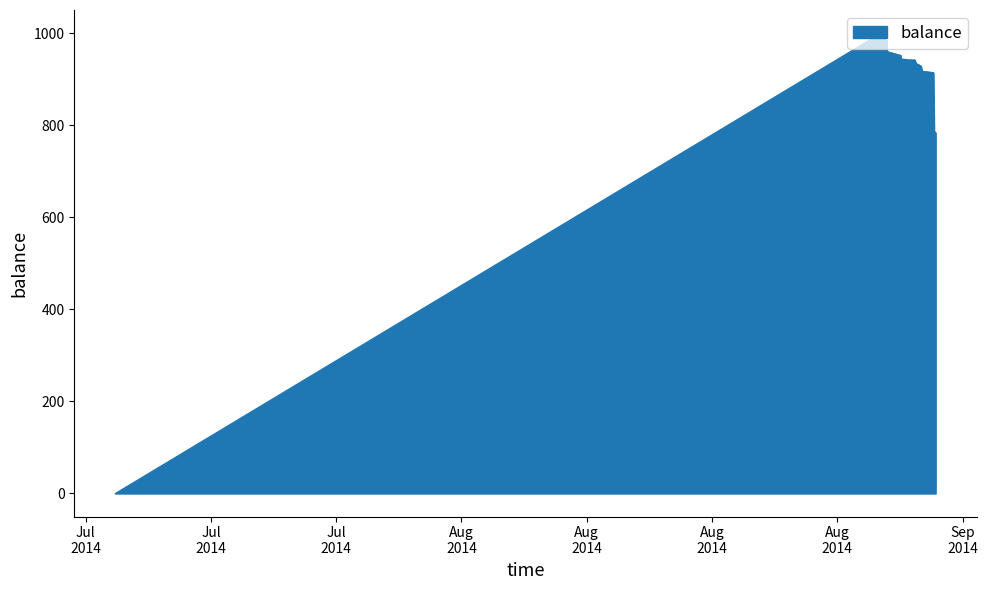

What is the difference between the maximum and minimum values?

1000.0